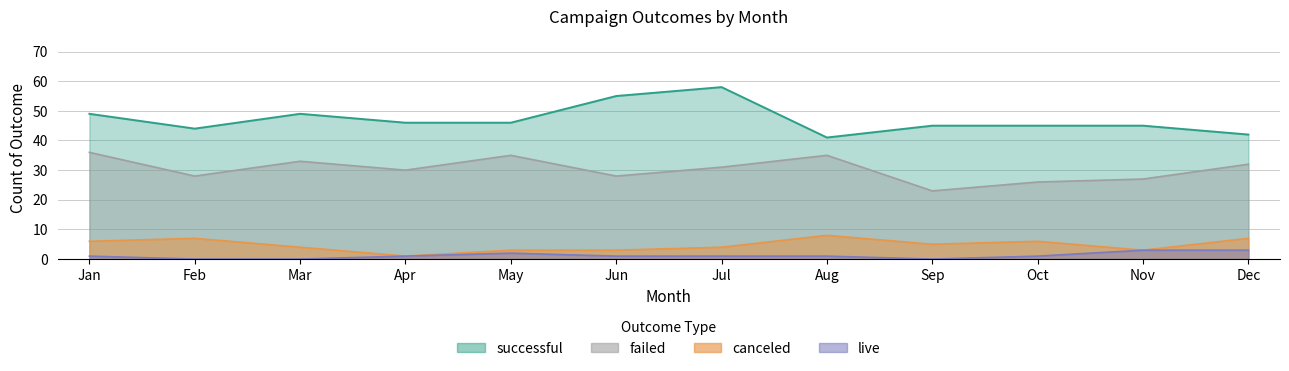

Is the value of live at Sep greater than the value of failed at Oct?

No